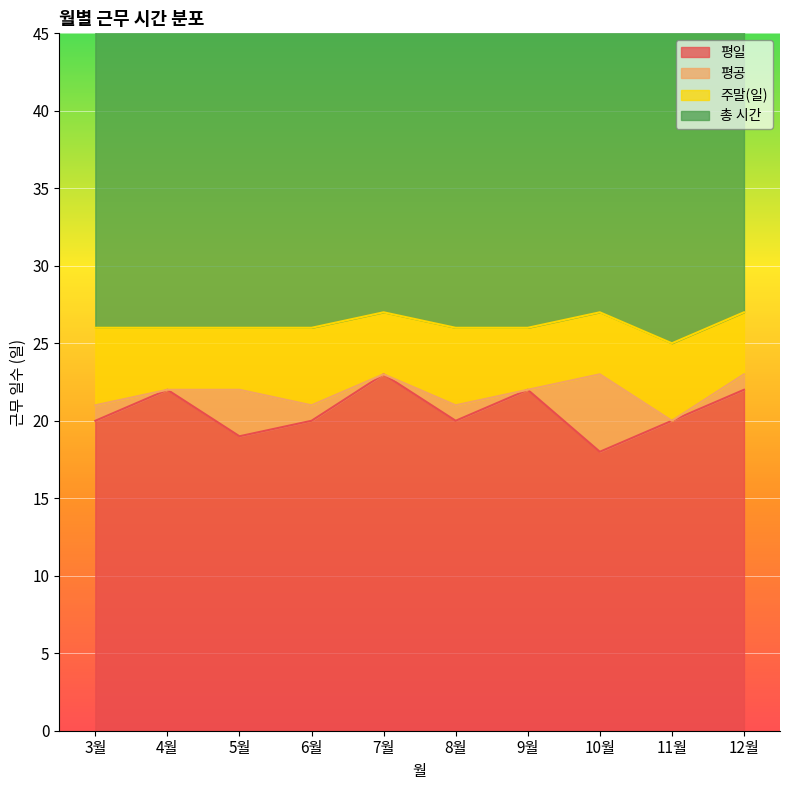

At how many categories does at least one series exceed 13?

10